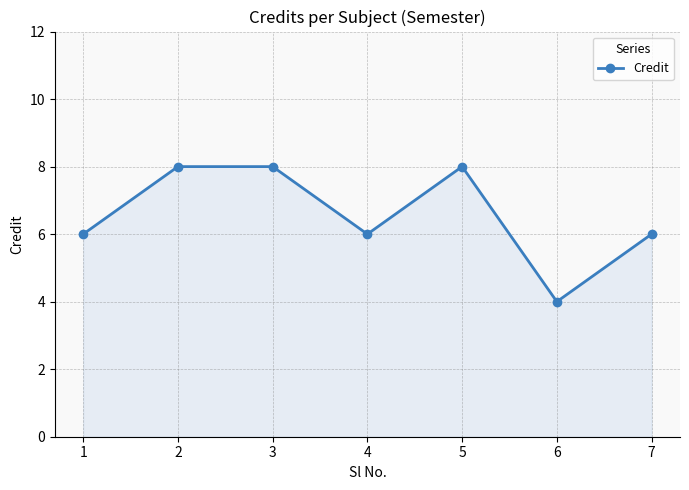

Approximately how many times larger is the value at 7 compared to 4?

1.0